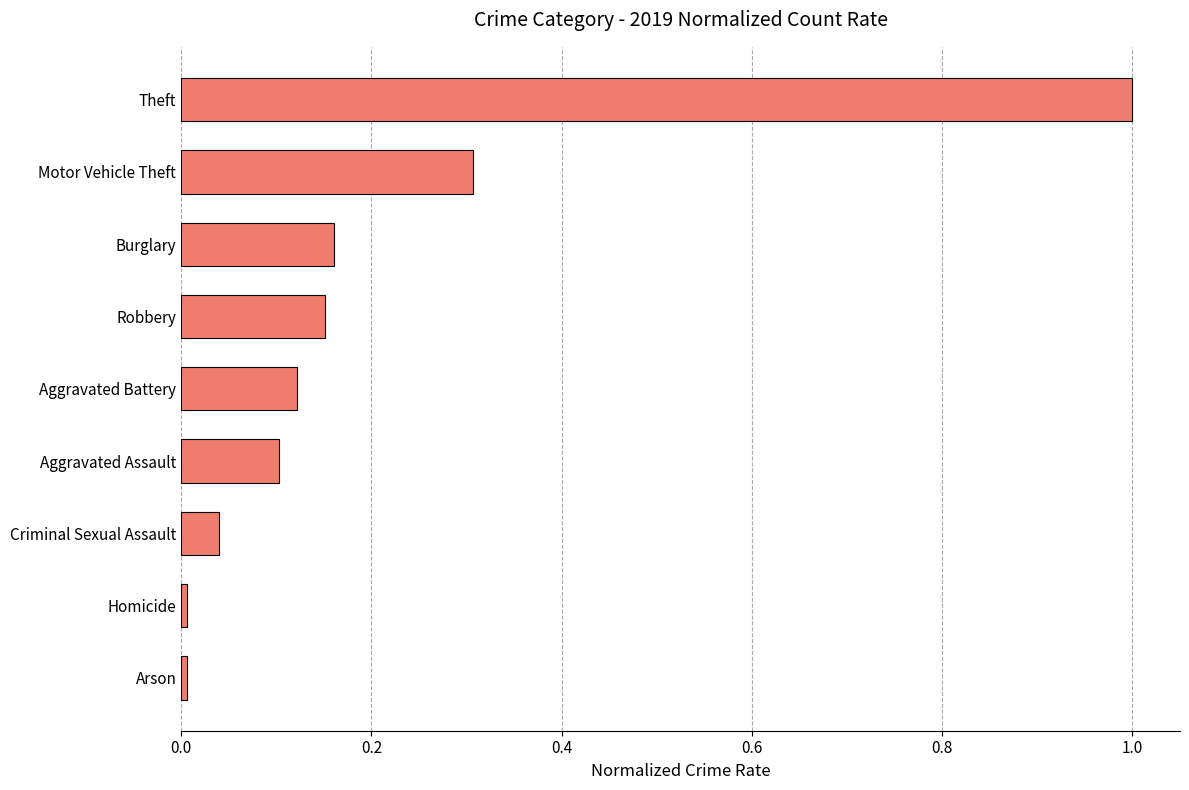

Which category has the highest value across all series?

Theft